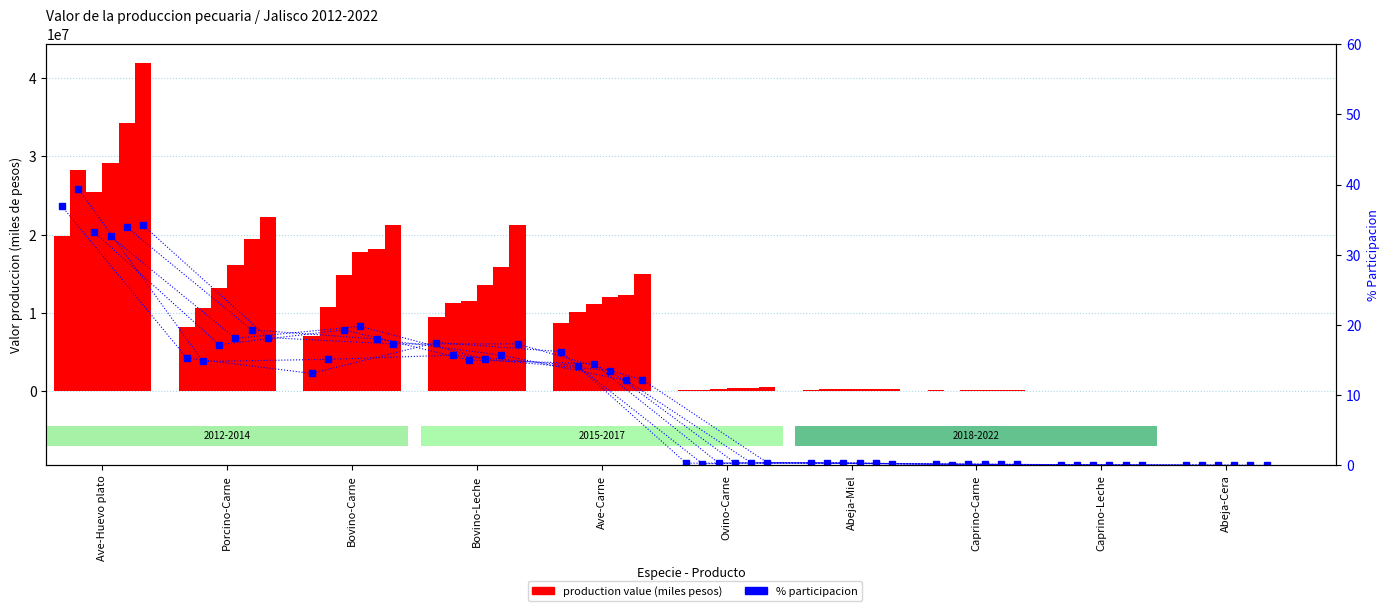

List the labels in order of % 2022 value, largest first.

Ave-Huevo plato, Porcino-Carne, Bovino-Carne, Bovino-Leche, Ave-Carne, Ovino-Carne, Abeja-Miel, Caprino-Carne, Caprino-Leche, Abeja-Cera